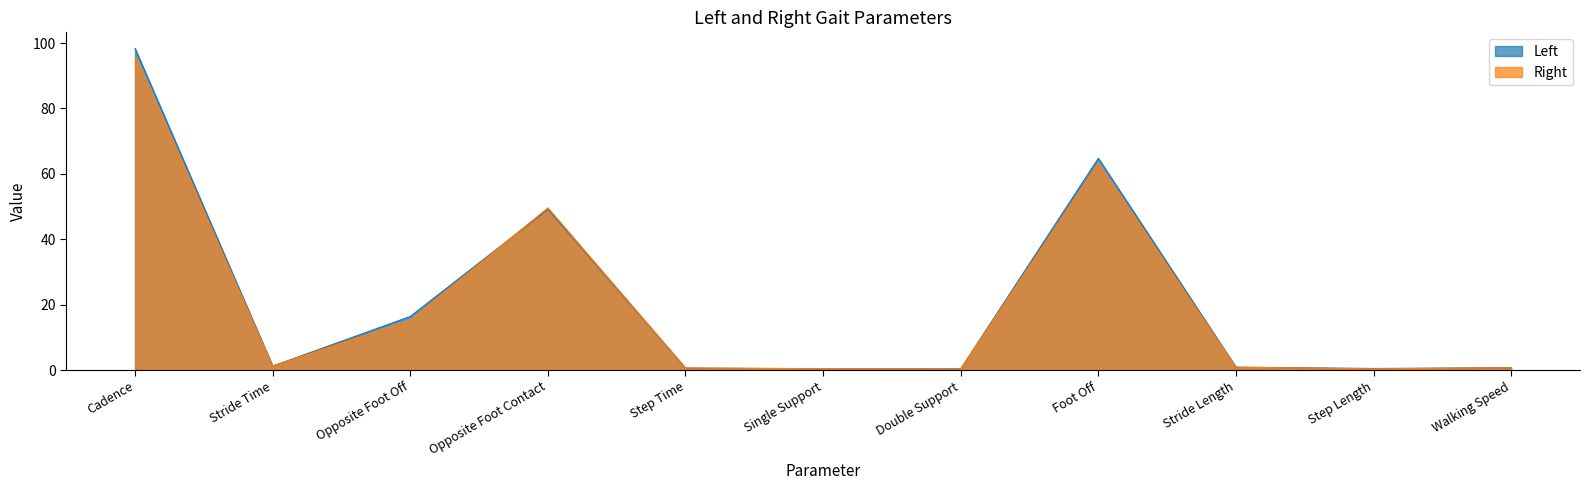

List the labels in order of Left value, smallest first.

Double Support, Single Support, Step Length, Step Time, Walking Speed, Stride Length, Stride Time, Opposite Foot Off, Opposite Foot Contact, Foot Off, Cadence